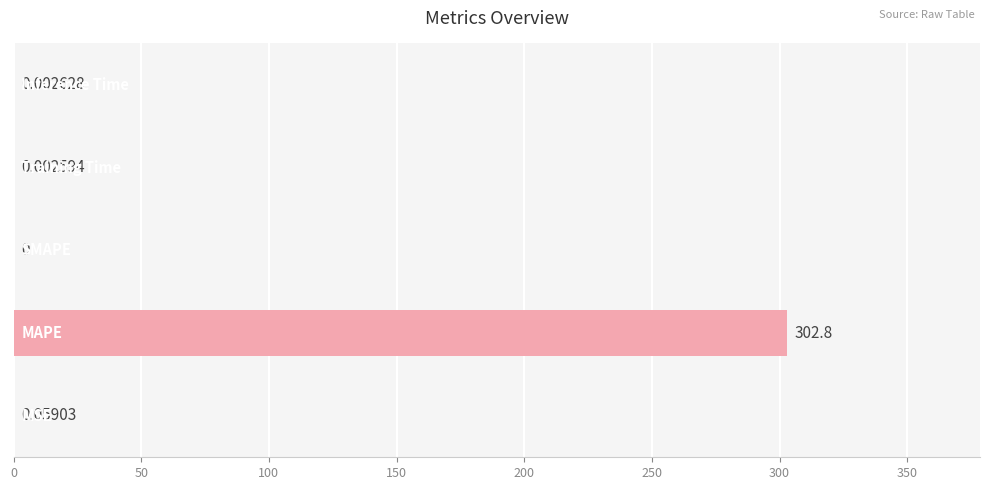

What is the sum of all values?

302.9